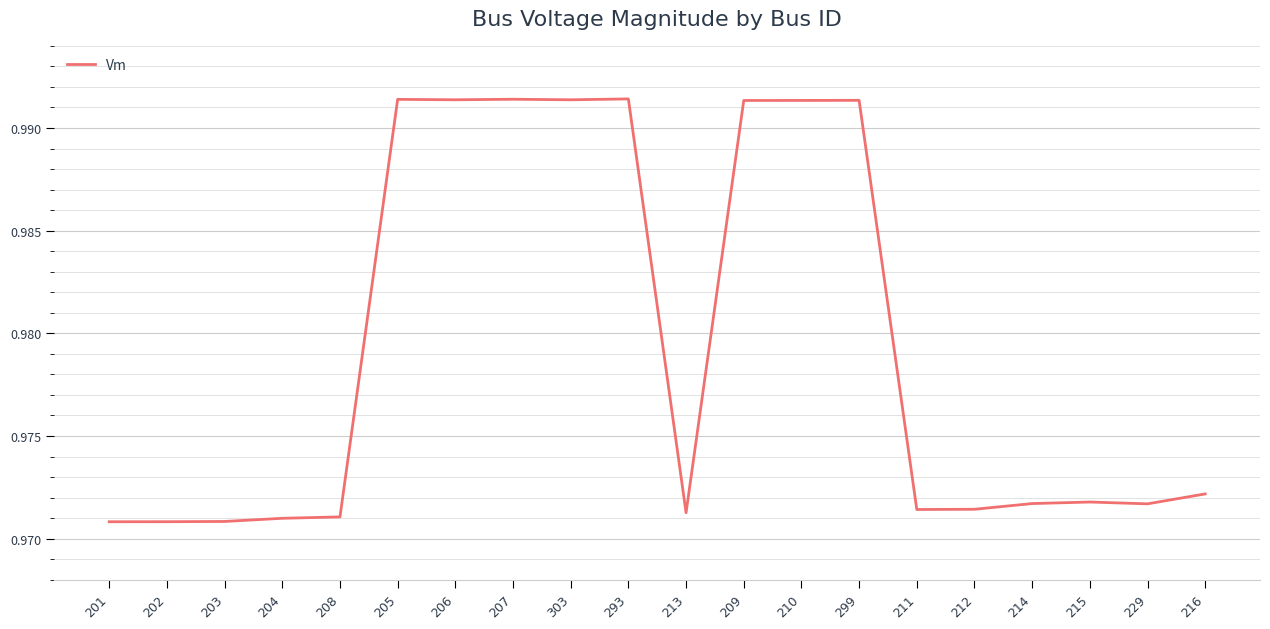

The value at 213 is 1.5. True or false?

False